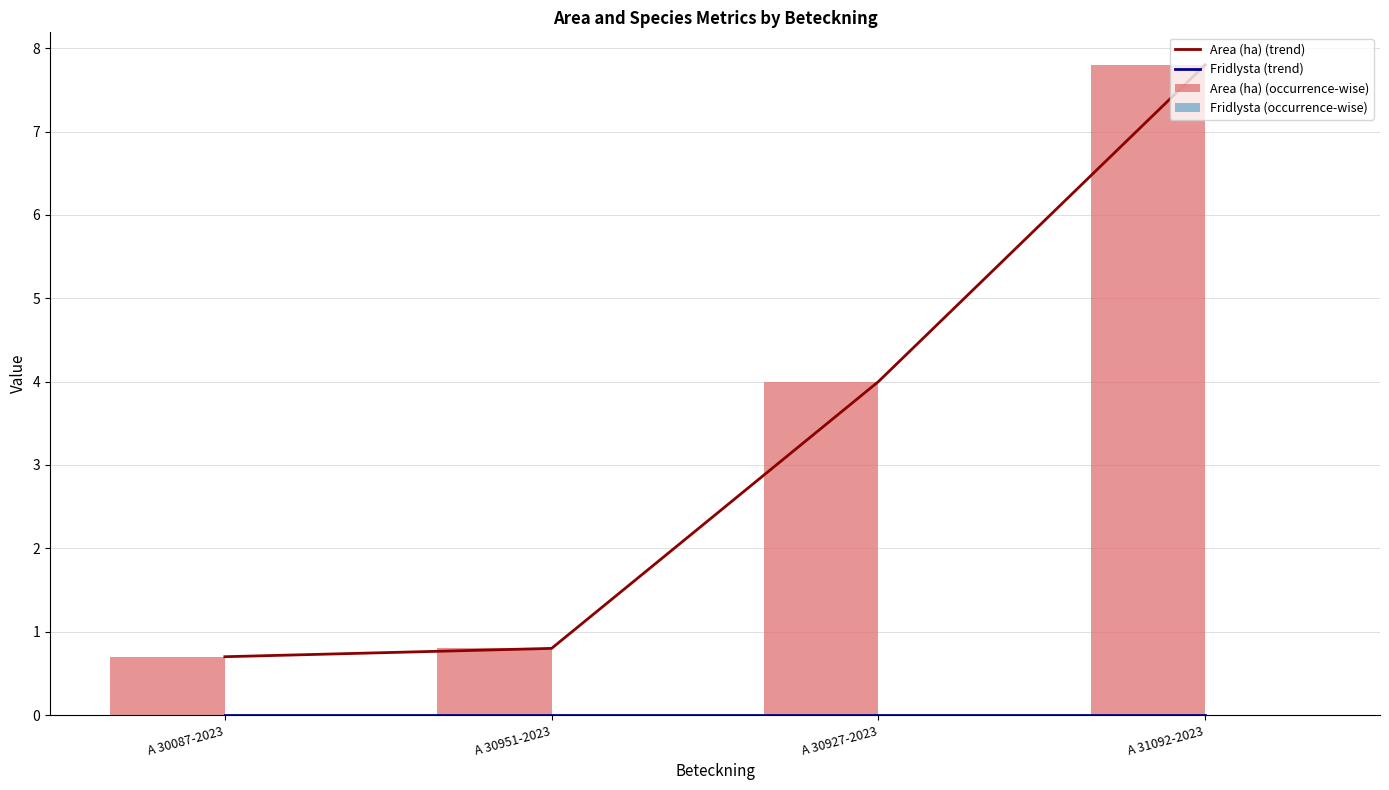

Which series has the widest spread of values?

Area (ha) (trend)